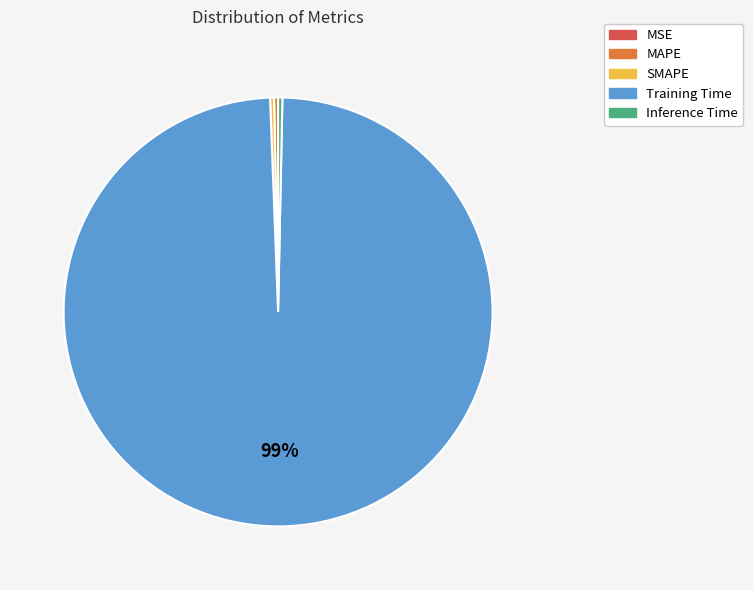

Do MAPE and Inference Time together represent more than half of the pie?

No